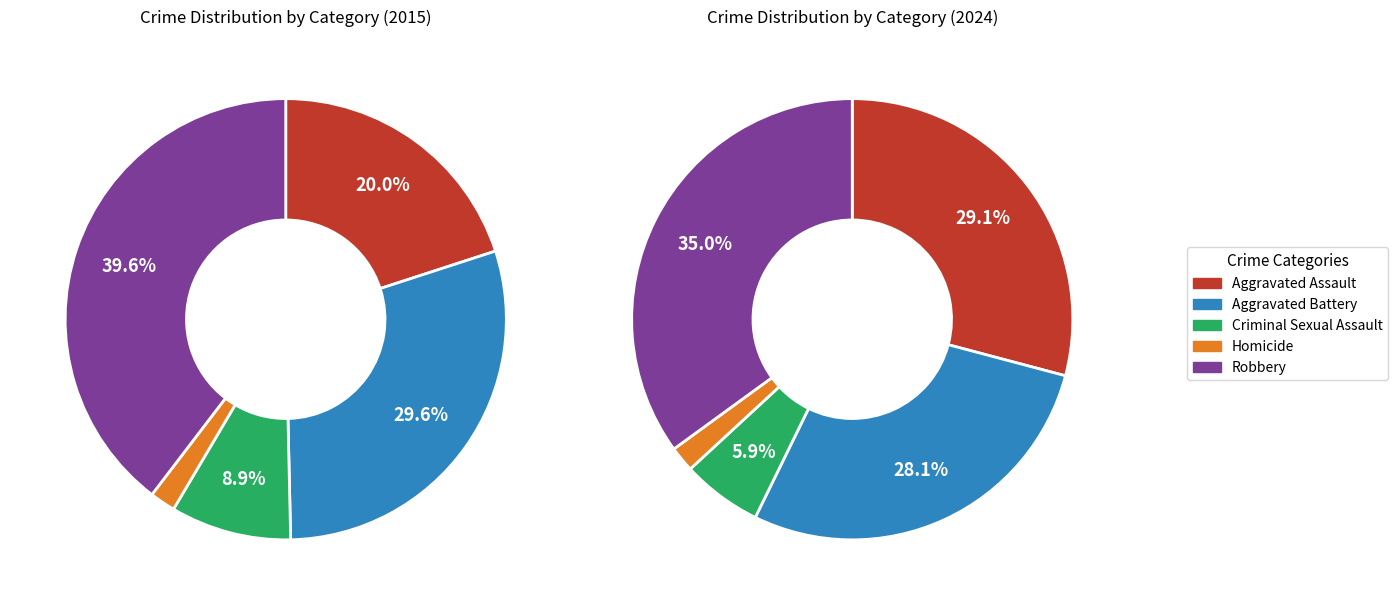

To the nearest percent, what is the difference between the Criminal Sexual Assault and Robbery slice percentages?

29%